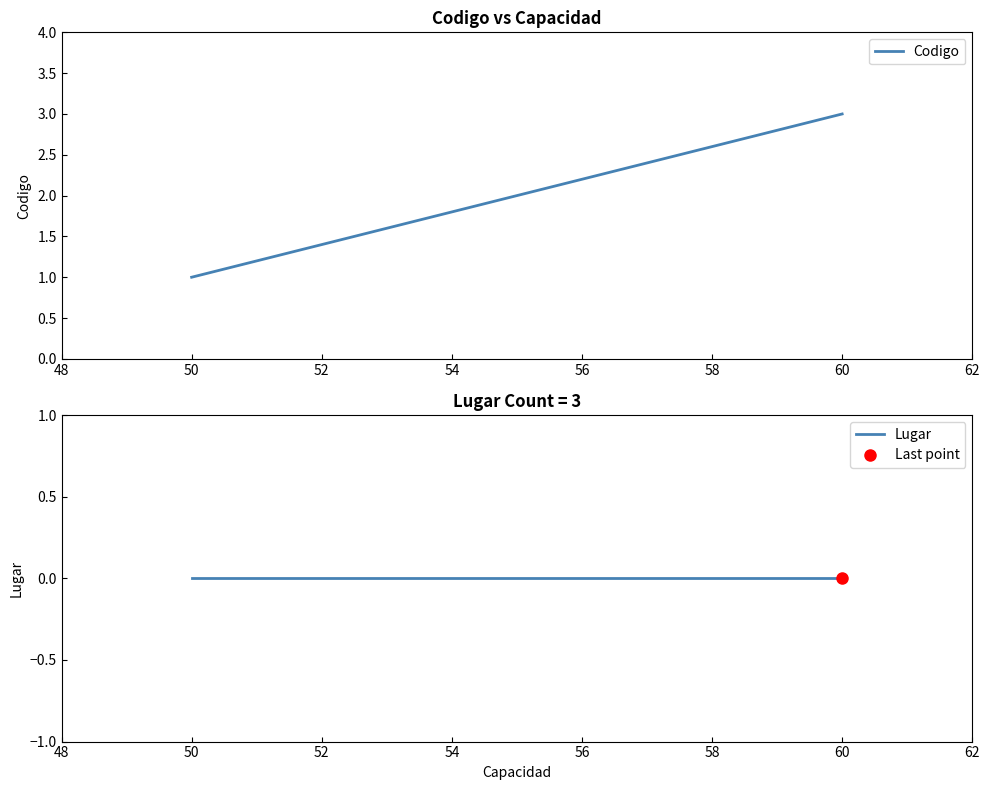

What is the highest value of the Codigo series?

3